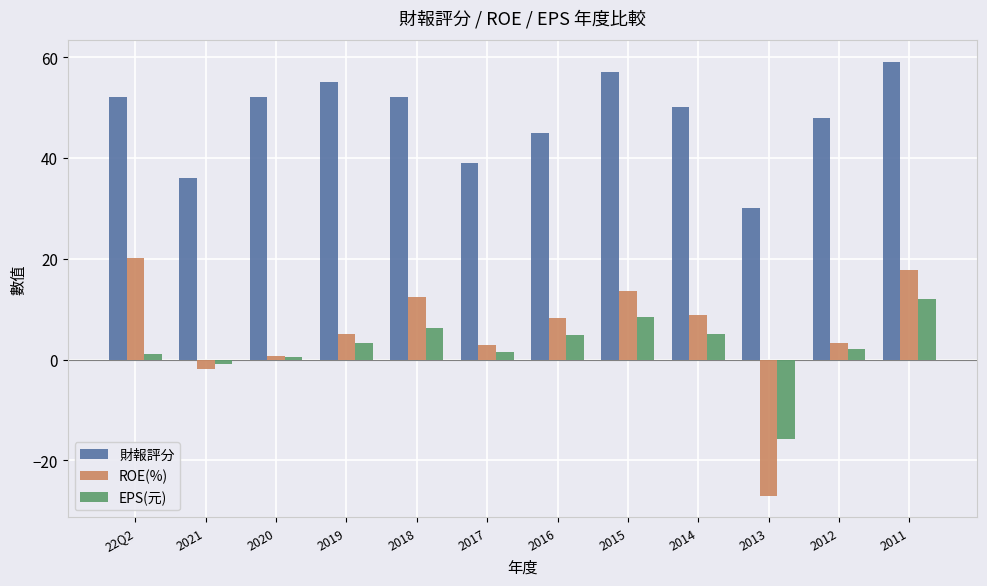

At 2012, list the series in order from largest to smallest.

財報評分, ROE(%), EPS(元)